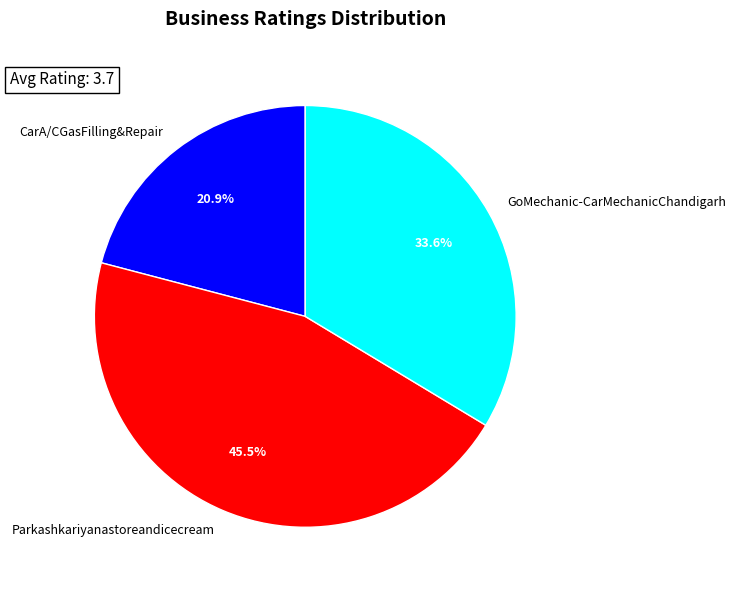

Which slice is the smallest?

CarA/CGasFilling&Repair